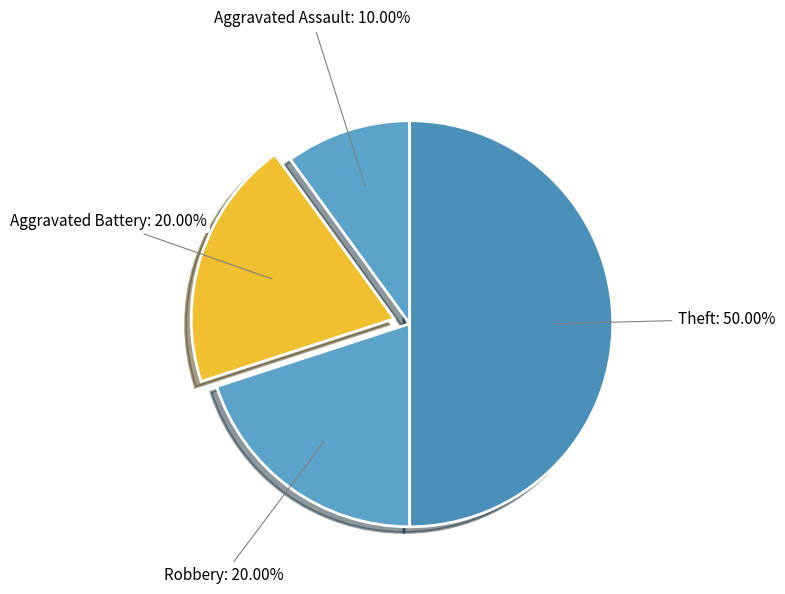

Is Aggravated Assault the majority of the pie?

No